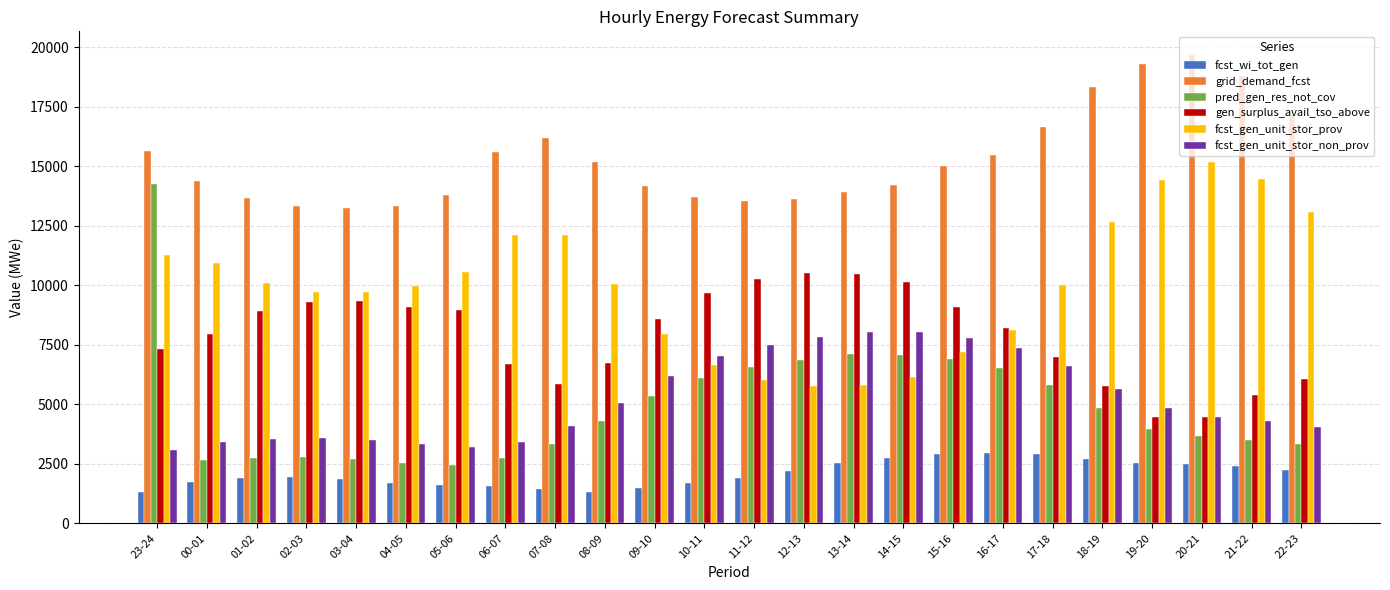

Rank the series by their maximum value, from lowest to highest.

fcst_wi_tot_gen, fcst_gen_unit_stor_non_prov, gen_surplus_avail_tso_above, pred_gen_res_not_cov, fcst_gen_unit_stor_prov, grid_demand_fcst